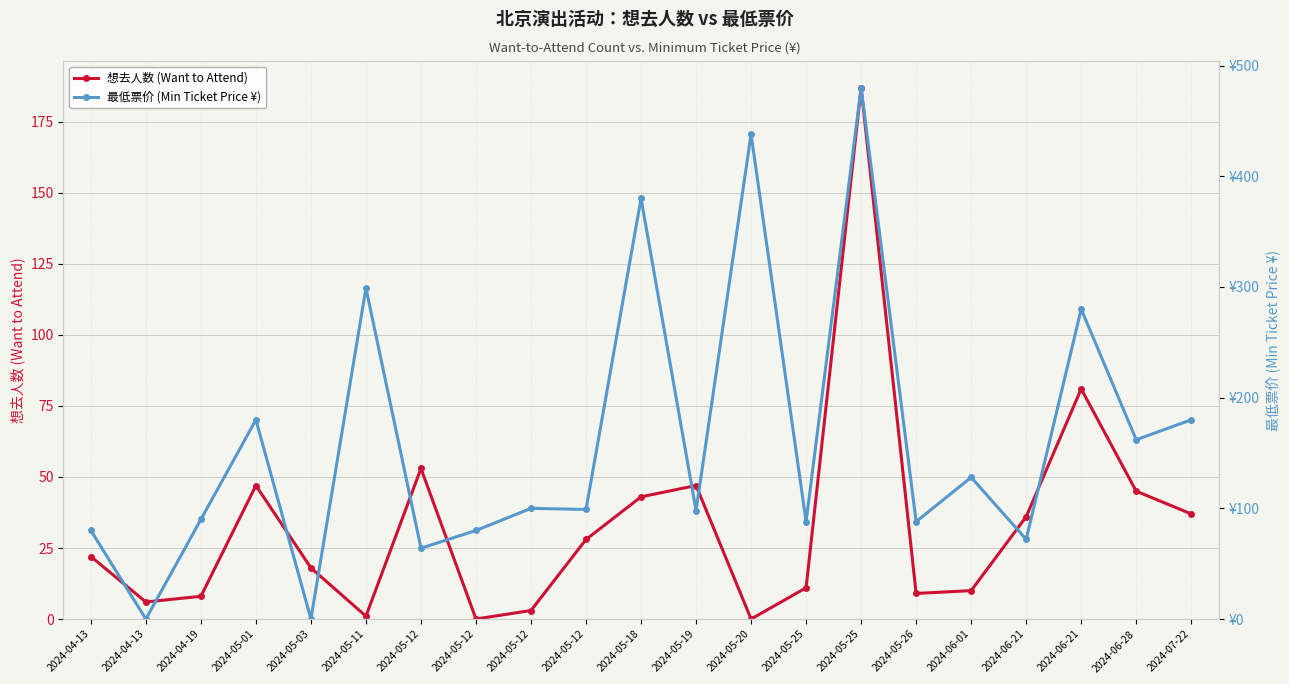

Rank the series at 2024-04-13 from highest to lowest value.

最低票价 (Min Ticket Price ¥), 想去人数 (Want to Attend)